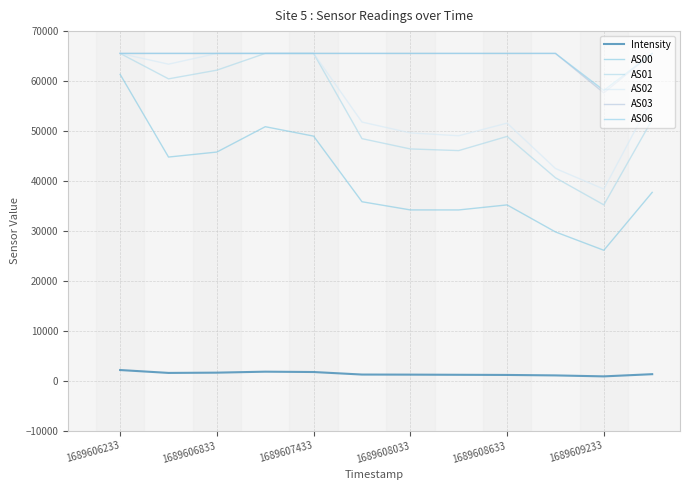

What is the minimum value for Intensity?

903.2